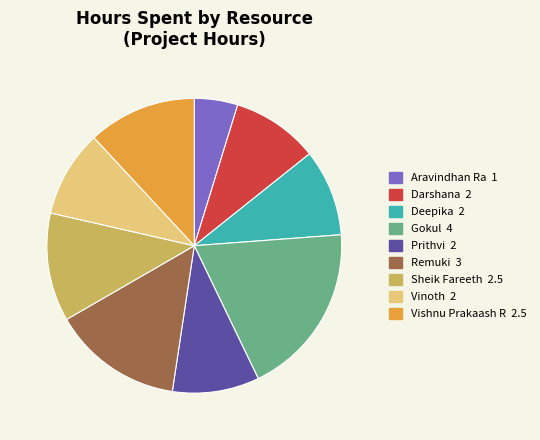

Does any single category account for the majority?

No